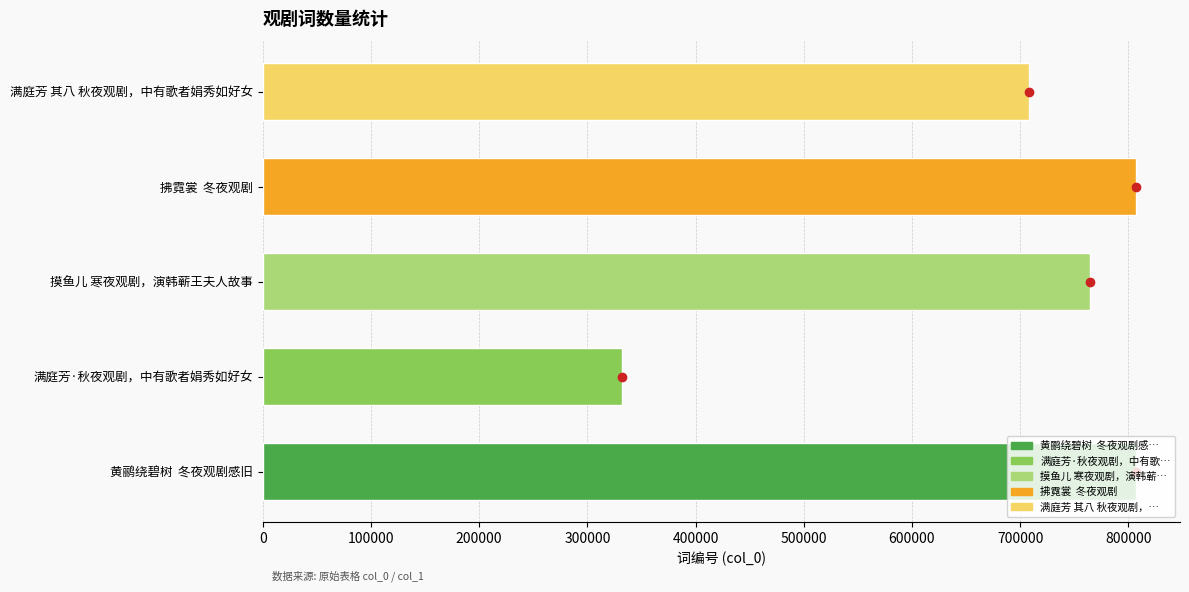

Is it true that the value at 满庭芳 其八 秋夜观剧，中有歌者娟秀如好女 is 307606?

False